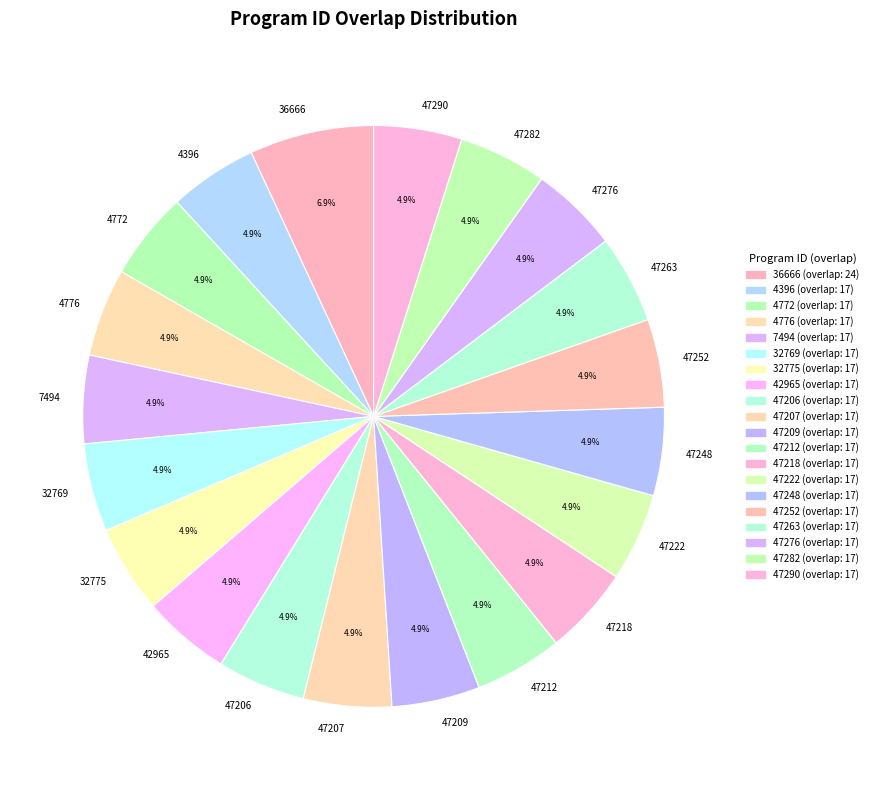

To the nearest percent, what is the combined percentage of 47252 and 32769?

10%